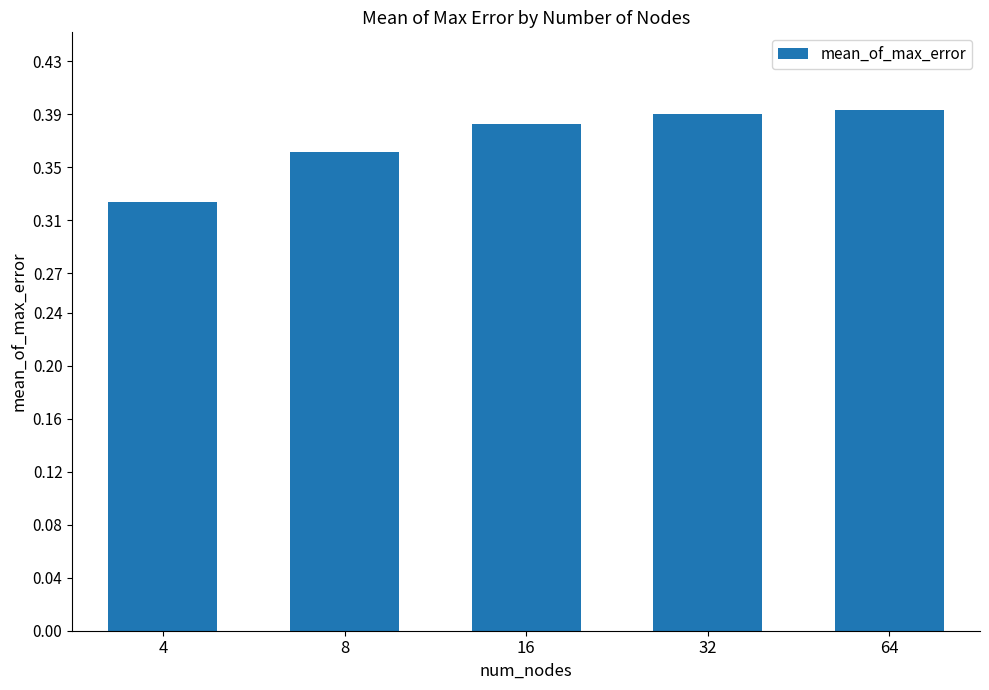

Where is the data nearest to the value 0?

4